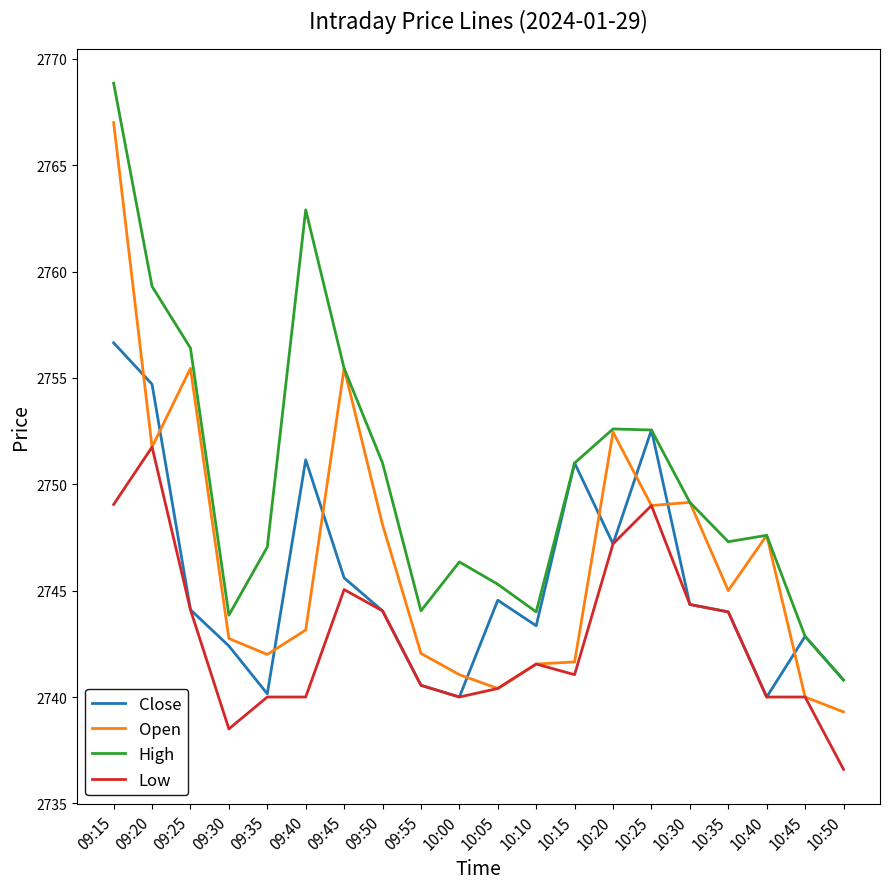

Which series has the largest total across all categories?

High